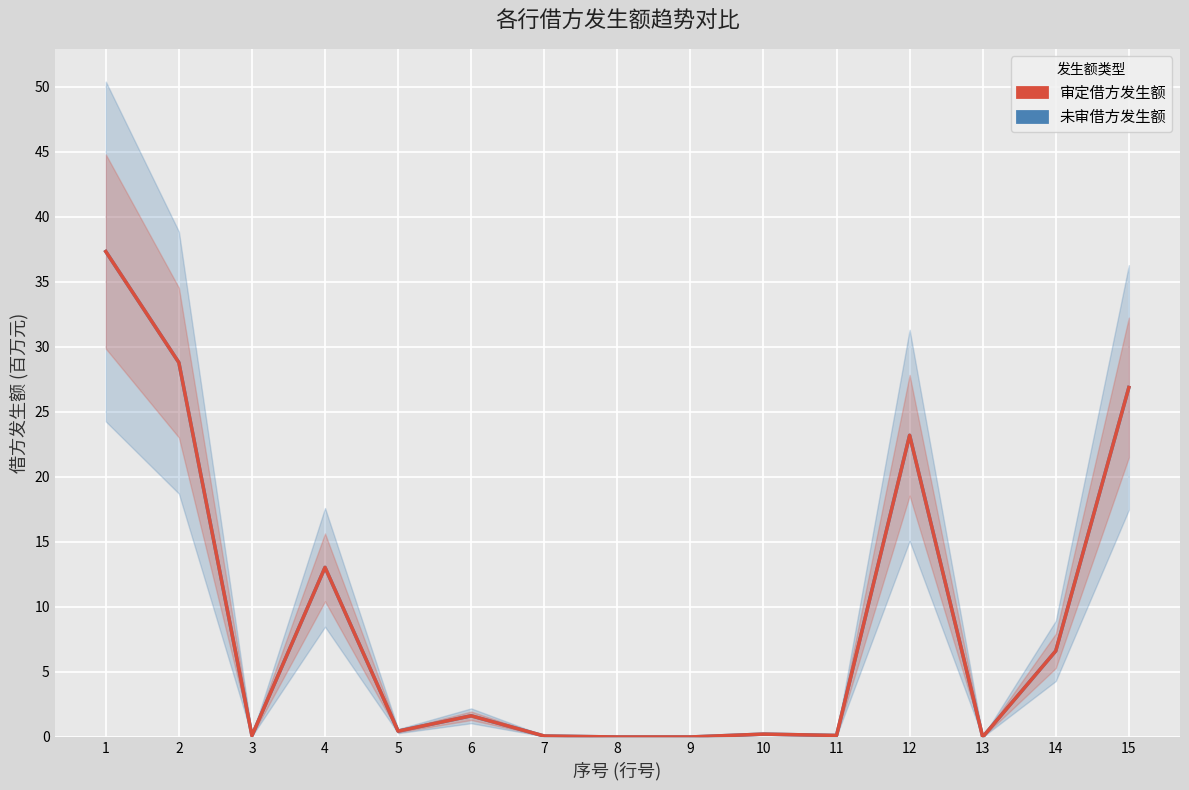

At which label does 审定借方发生额 reach its peak?

1